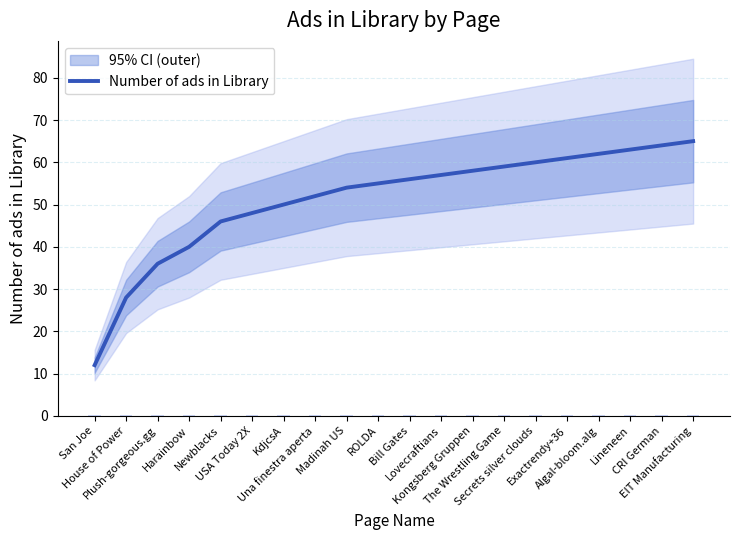

True or false: the data shows 58 at Kongsberg Gruppen.

True